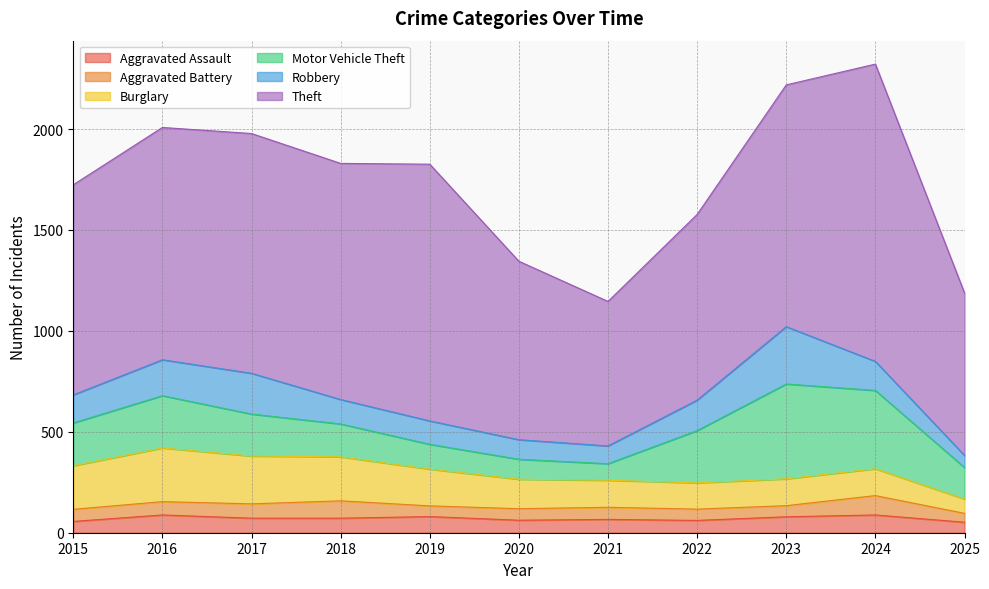

At 2021, list the series in order from largest to smallest.

Theft, Burglary, Robbery, Motor Vehicle Theft, Aggravated Assault, Aggravated Battery